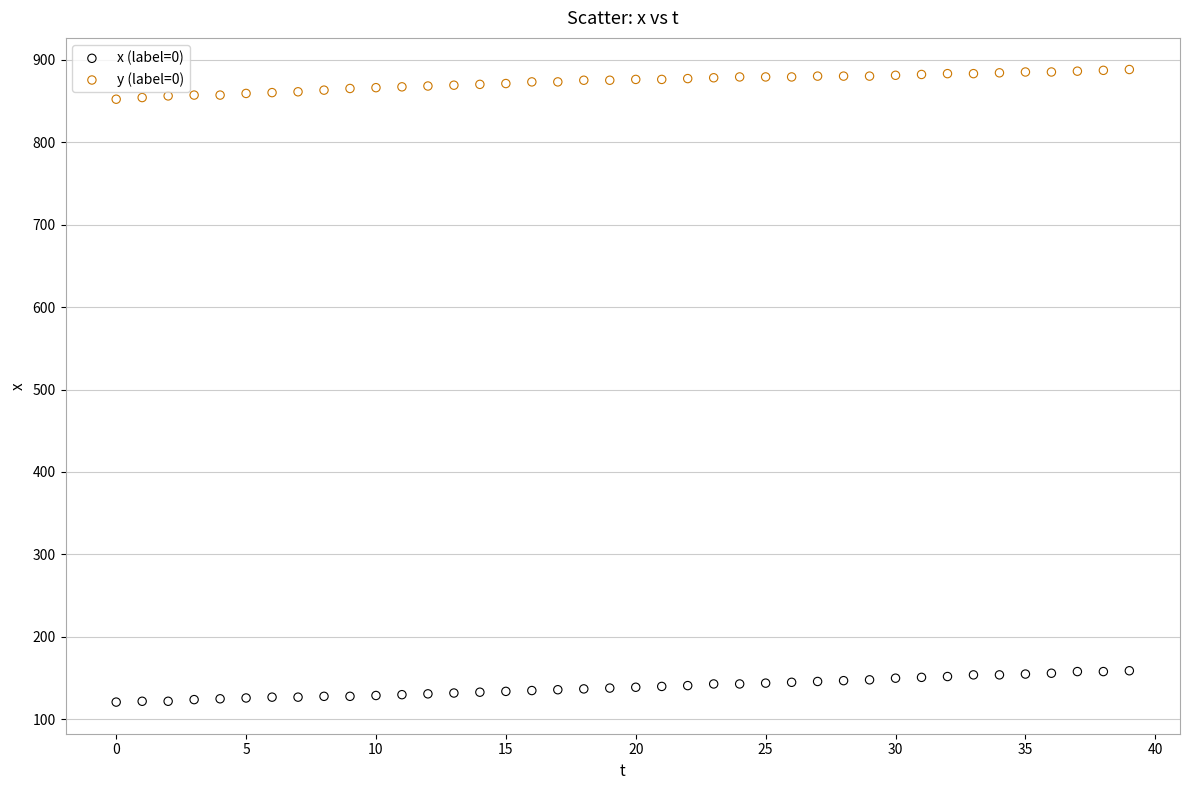

Which series reaches the minimum Y coordinate?

x (label=0)